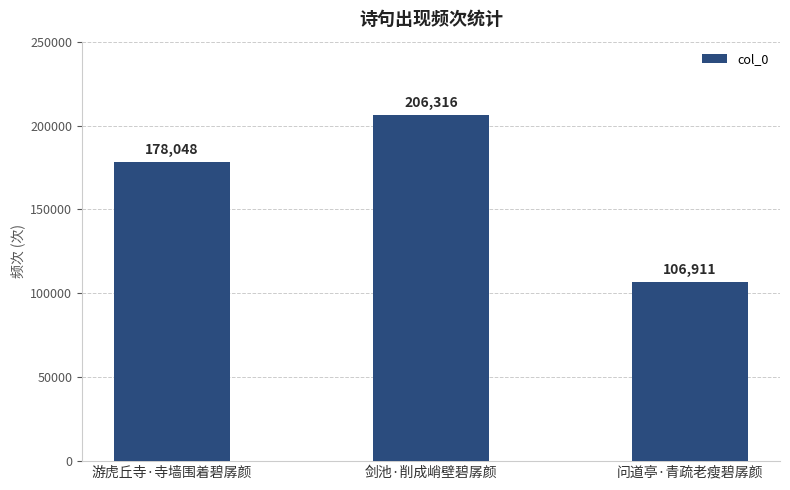

Where is the data nearest to the value 156613?

游虎丘寺·寺墙围着碧孱颜